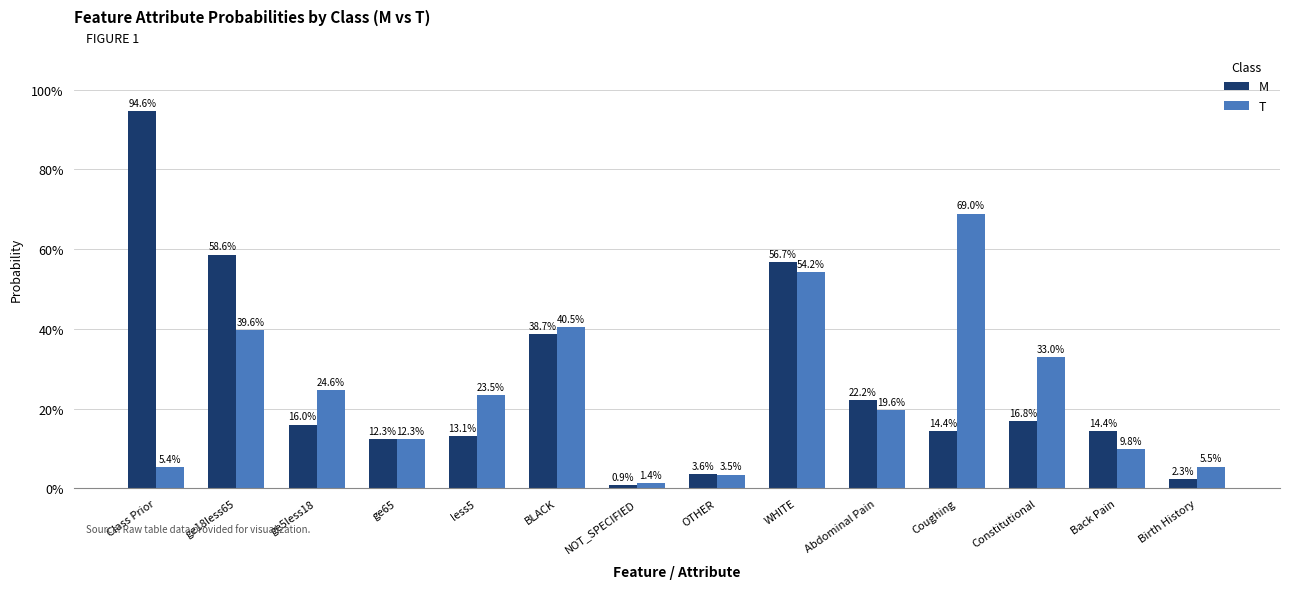

Read the T value at ge5less18.

0.2